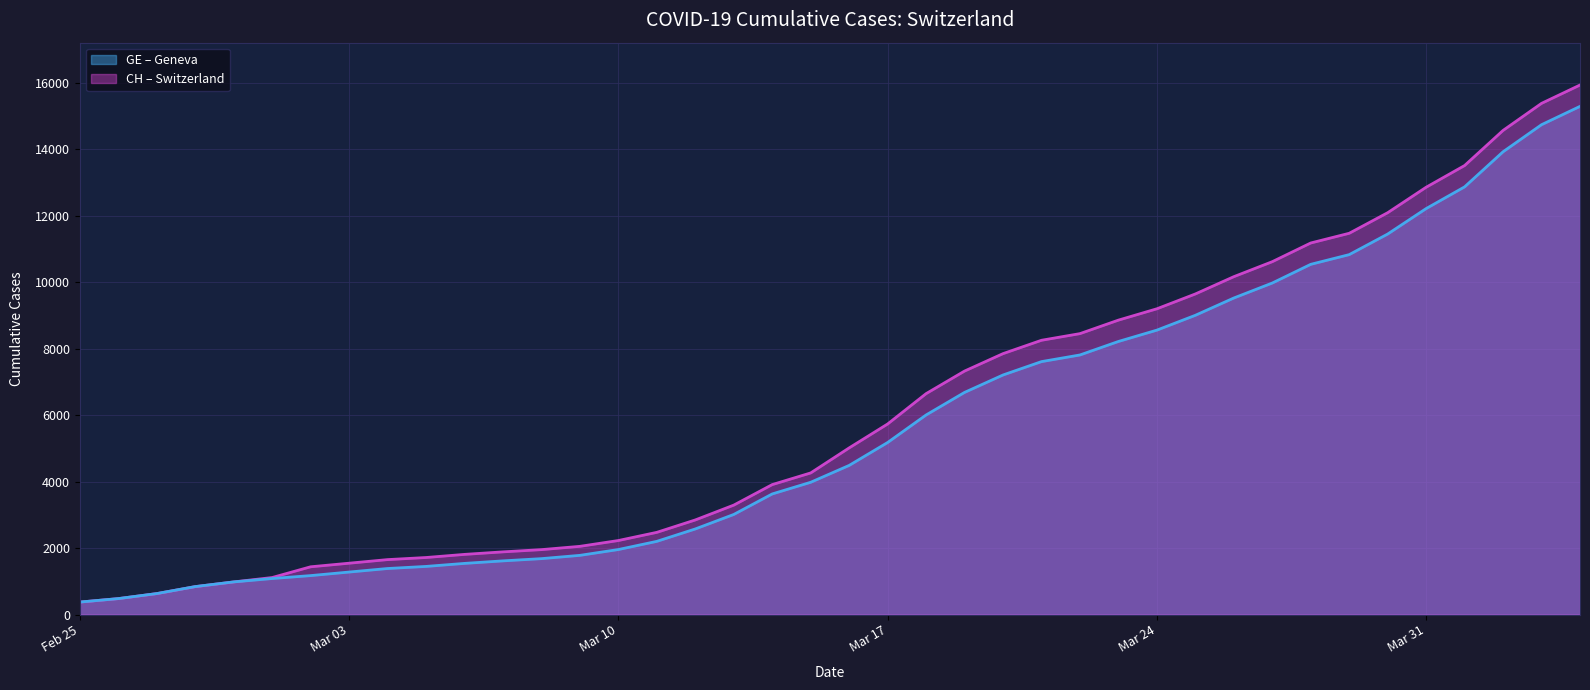

What is the spread (max minus min) of values at Mar 24?

642